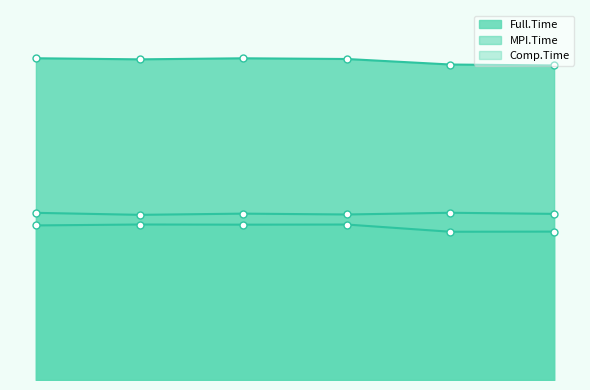

True or false: Comp.Time and MPI.Time cross at least once.

False